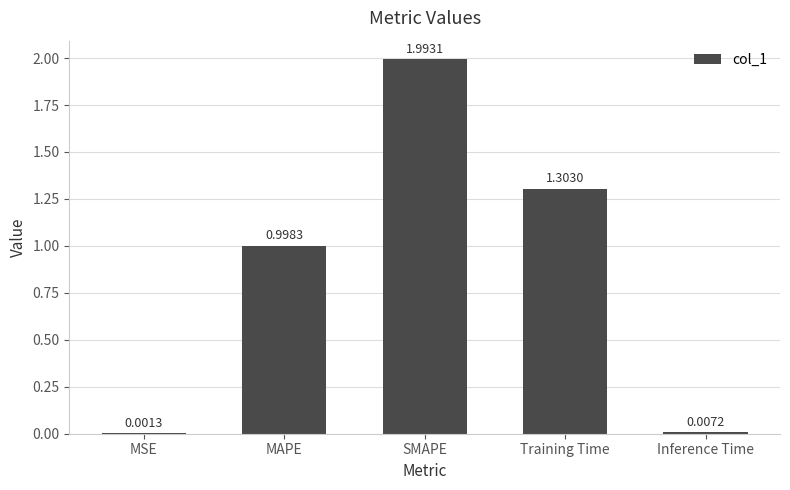

Which category has the highest value across all series?

SMAPE